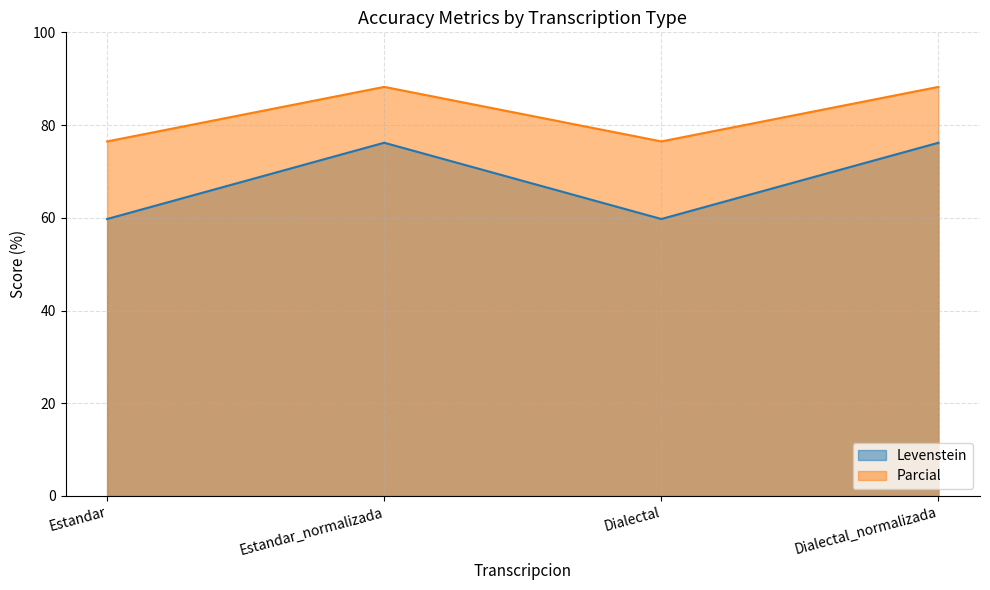

What position from the right is Dialectal?

2